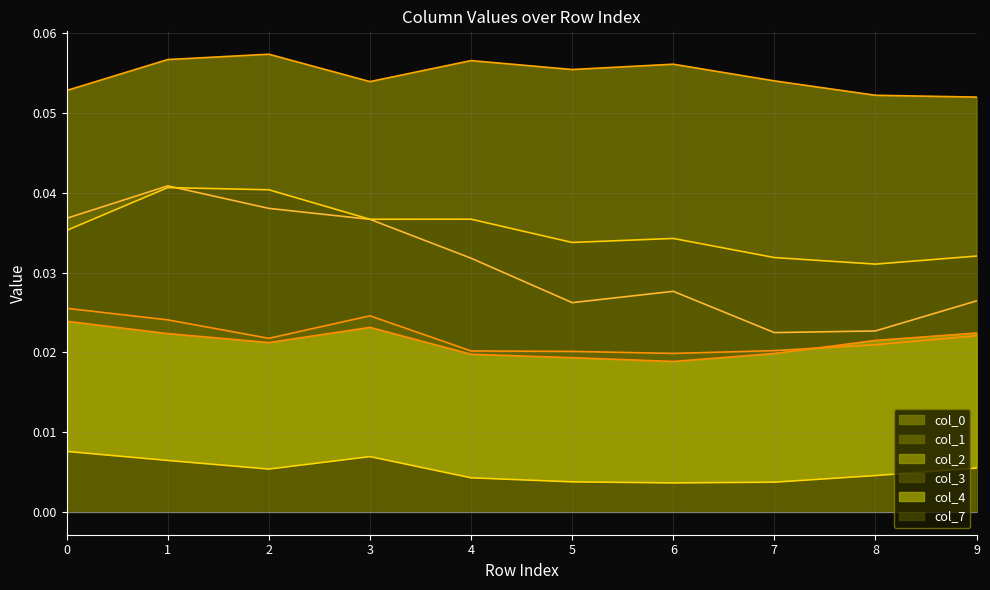

At how many categories does at least one series exceed 0?

10